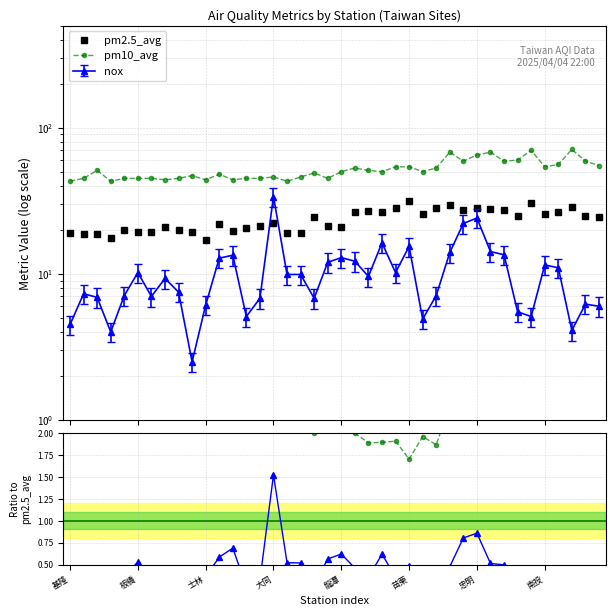

True or false: nox/pm2.5_avg and pm10_avg/pm2.5_avg cross at least once.

False